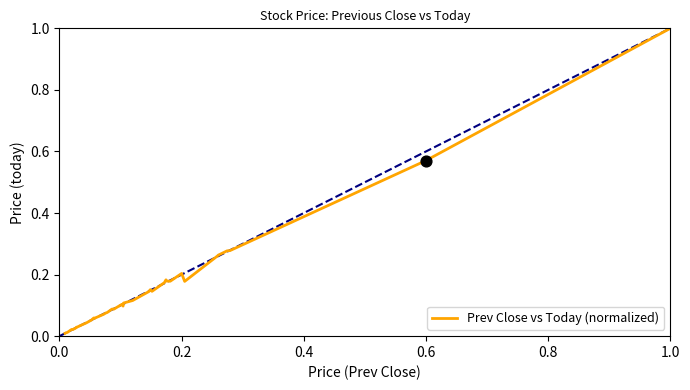

What is the maximum value shown in the chart?

1.0